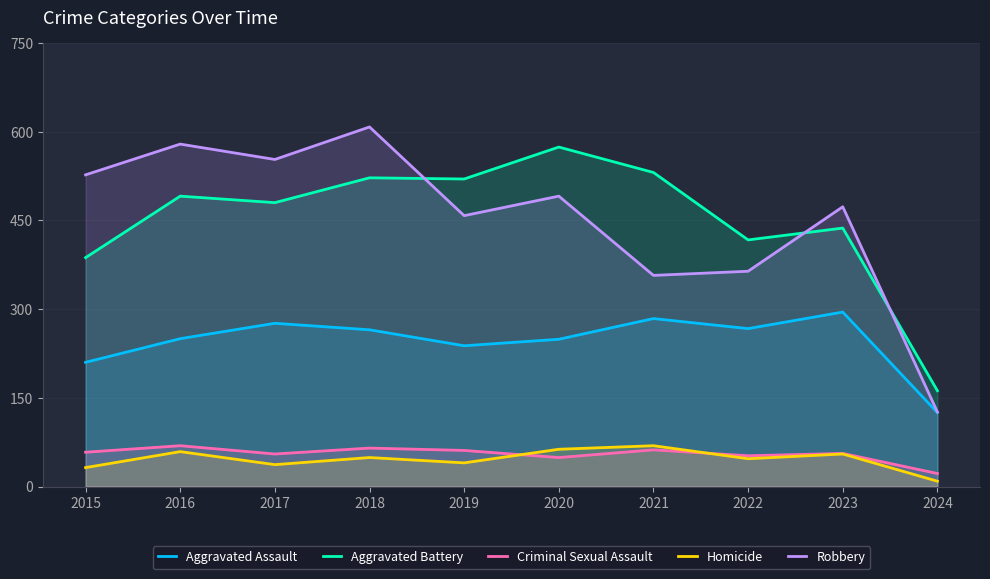

Which series changed the most between 2017 and 2024?

Robbery